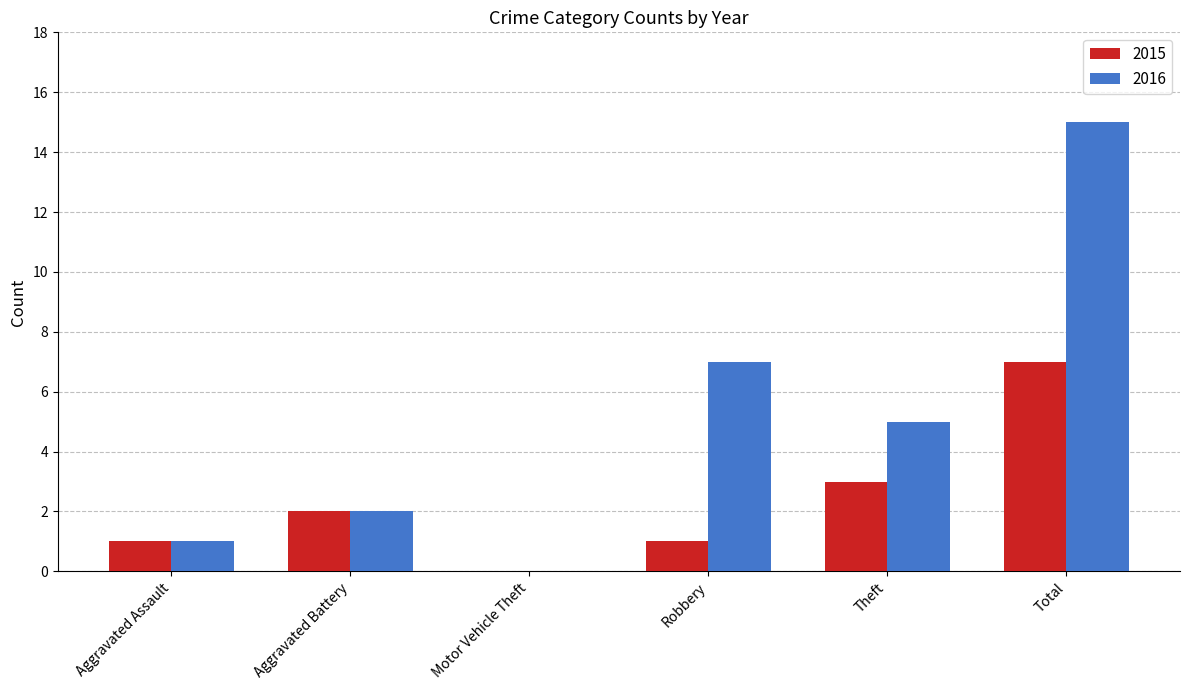

Is the value of 2015 at Total greater than the value of 2016 at Total?

No